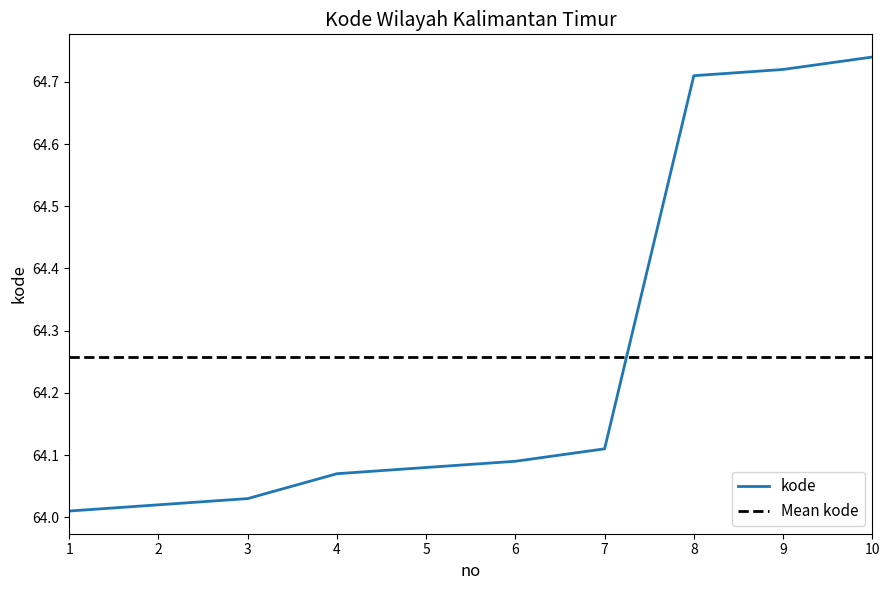

What is the value of the 6th point from the left?

64.1